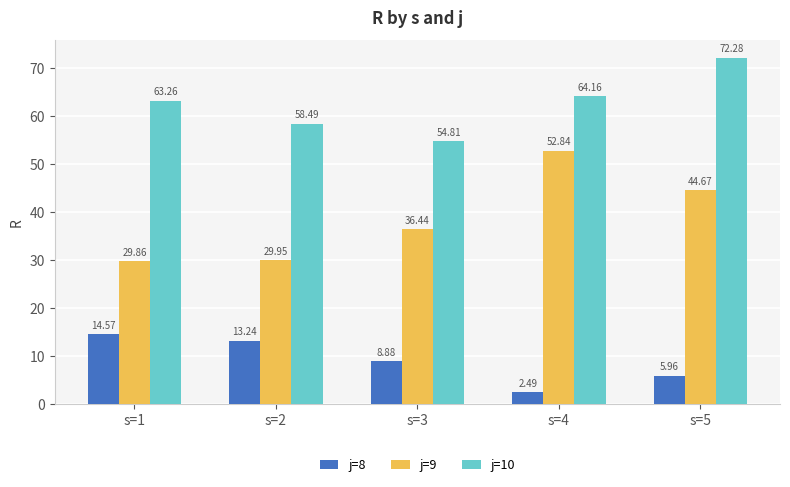

The j=10 series shows 64.2 at s=4. True or false?

True